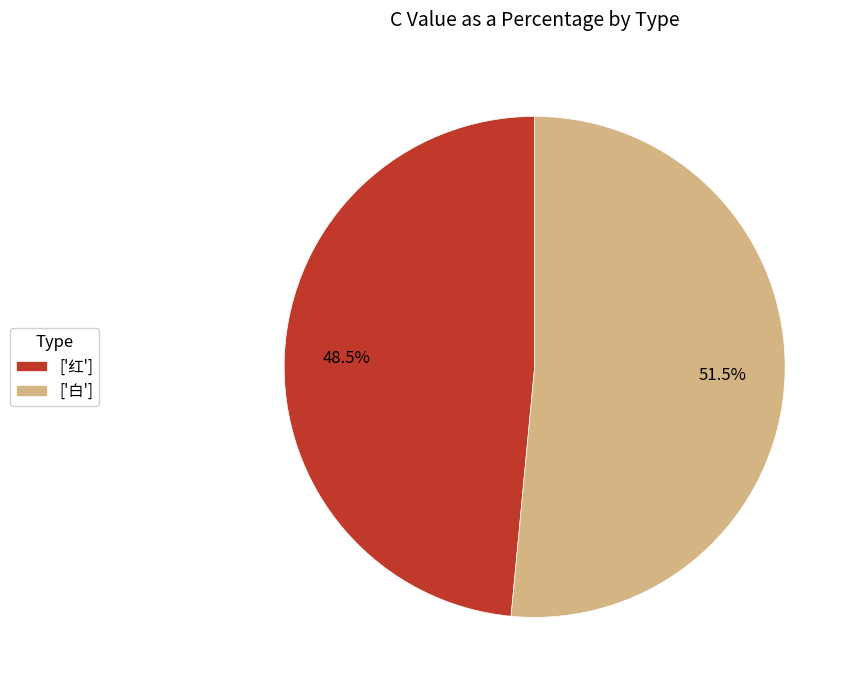

Which has a higher value, ['白'] or ['红']?

['白']